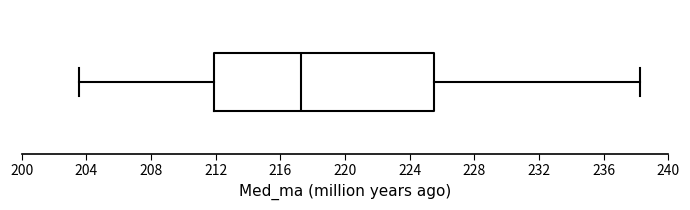

Transcribe this box plot: give where the median line is, the range the box spans, and where the two whiskers end, as read against the x-axis. The values are not printed on the chart, so give them approximately, as read against the axis.

median 217.5, box 212.0 to 225.5, whiskers 203.5 to 238.5